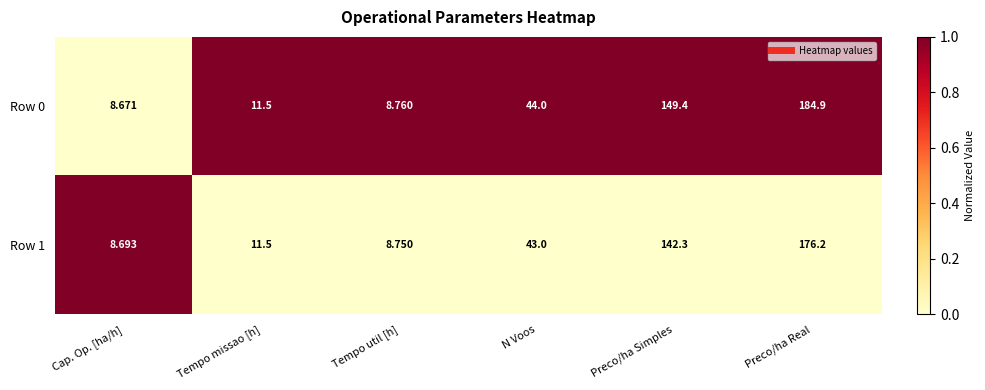

At which label is Row 0 closest to 96?

N Voos